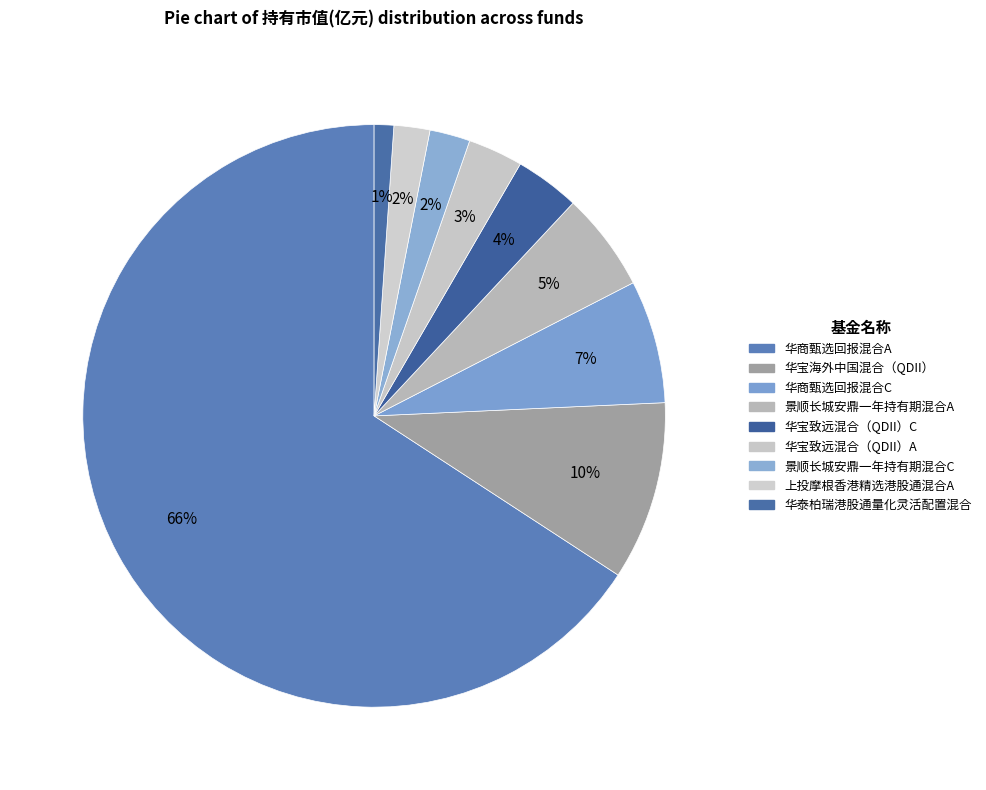

How many segments does this pie chart have?

9